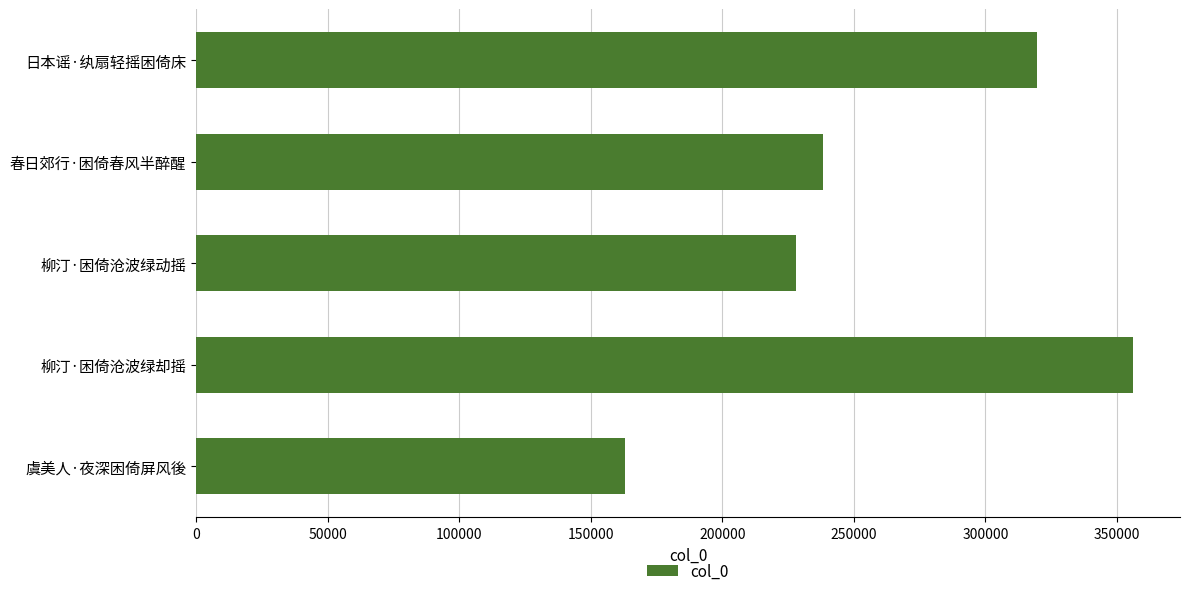

What is the ratio of the value at 虞美人·夜深困倚屏风後 to the value at 日本谣·纨扇轻摇困倚床?

0.5